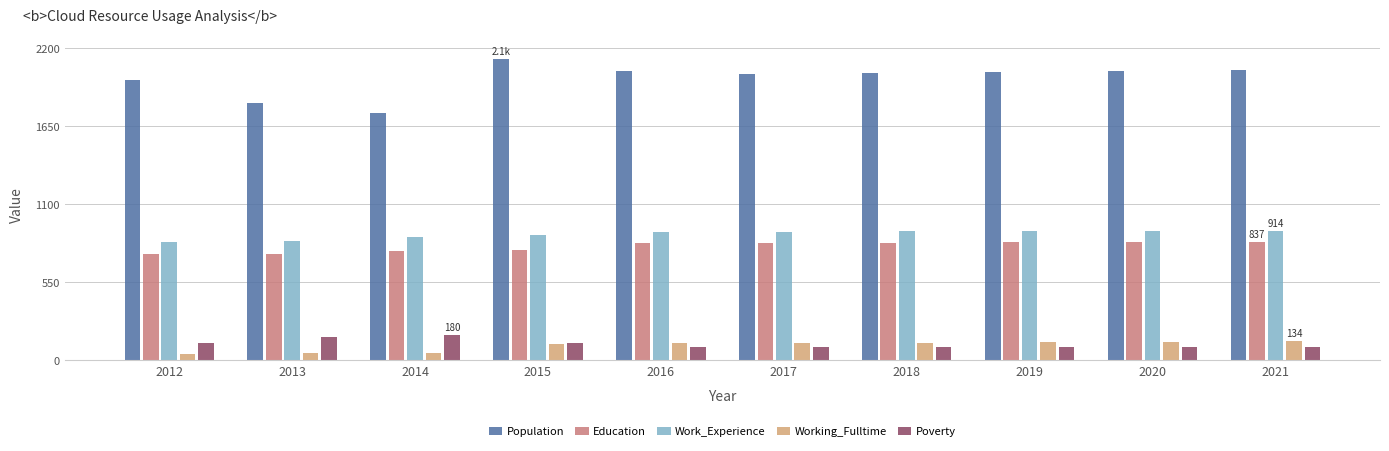

What is the difference between the Education values at 2017 and 2013?

77